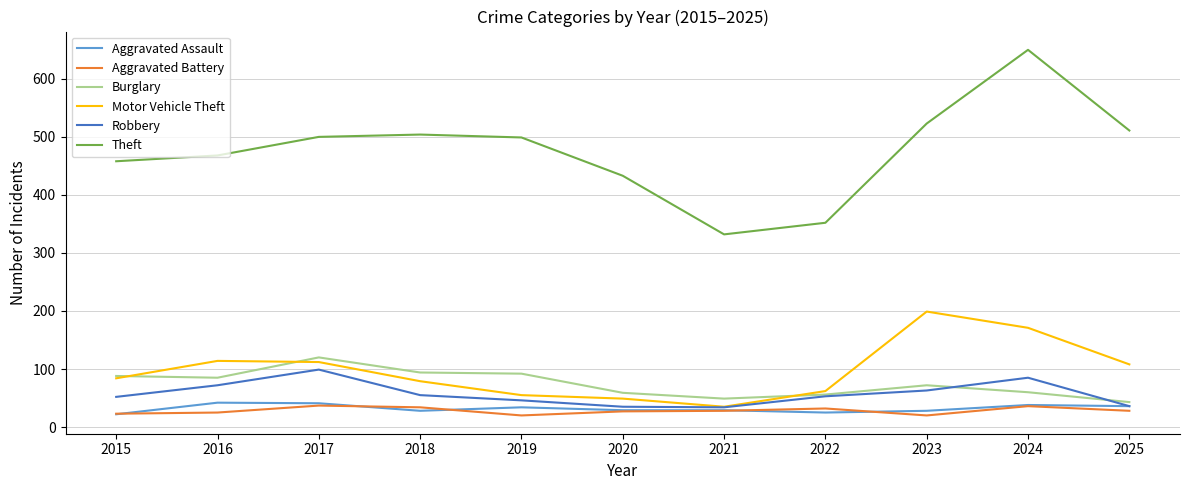

At which category does the chart reach its peak across all series?

2024